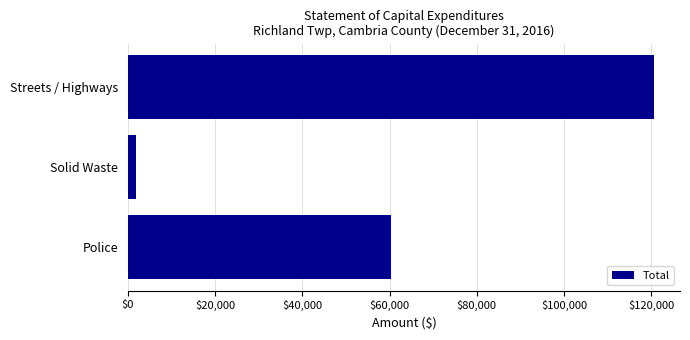

How many values are between 1955 and 120604?

3